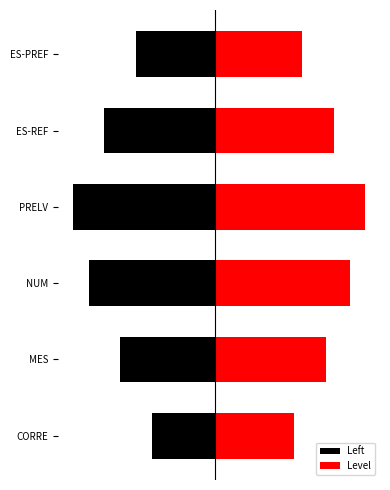

Which series has the largest total across all categories?

Level